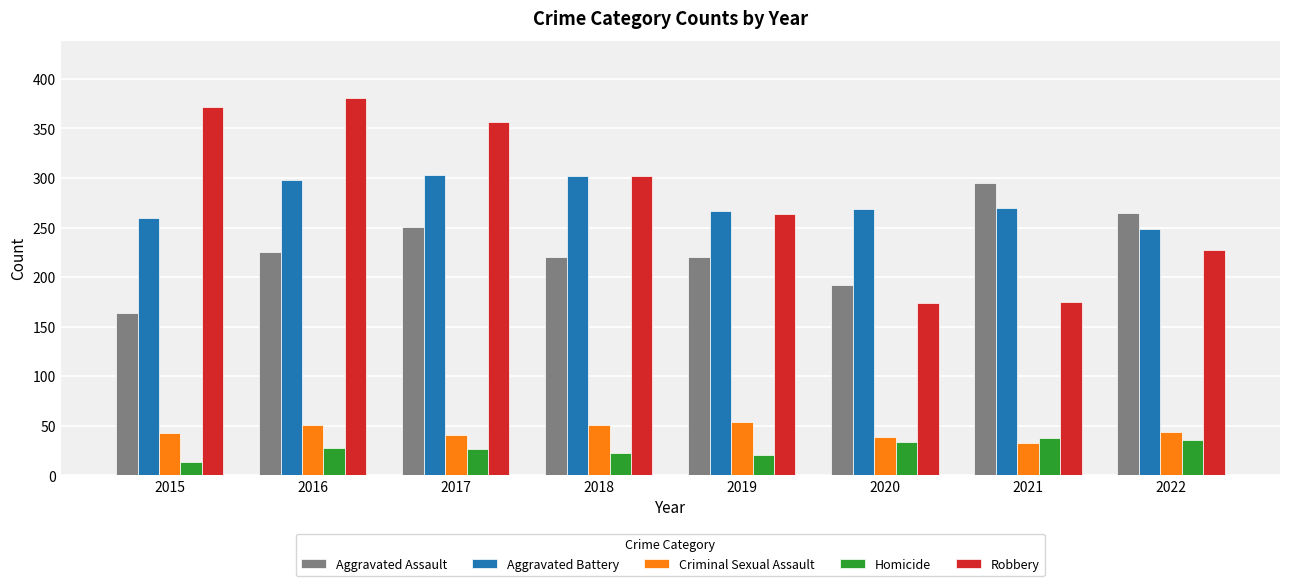

How many groups of bars are there?

8